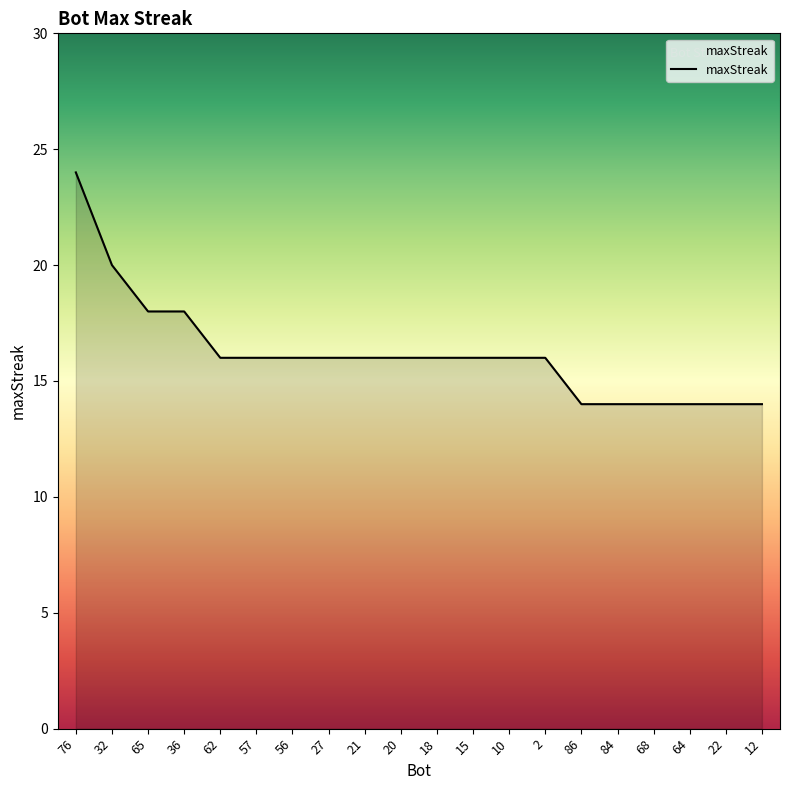

Reading left to right, list all the values displayed in this chart.

24	20	18	18	16	16	16	16	16	16	16	16	16	16	14	14	14	14	14	14